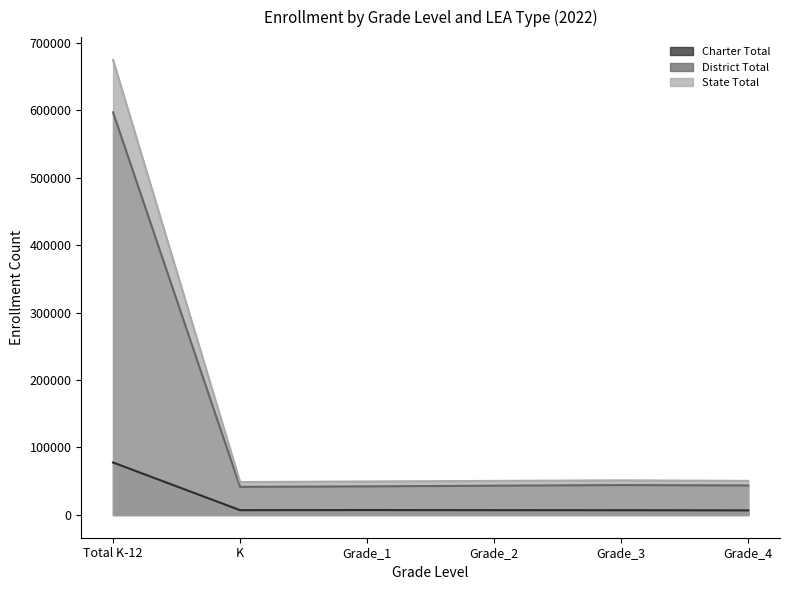

Does the chart display data point markers on the line(s)?

No